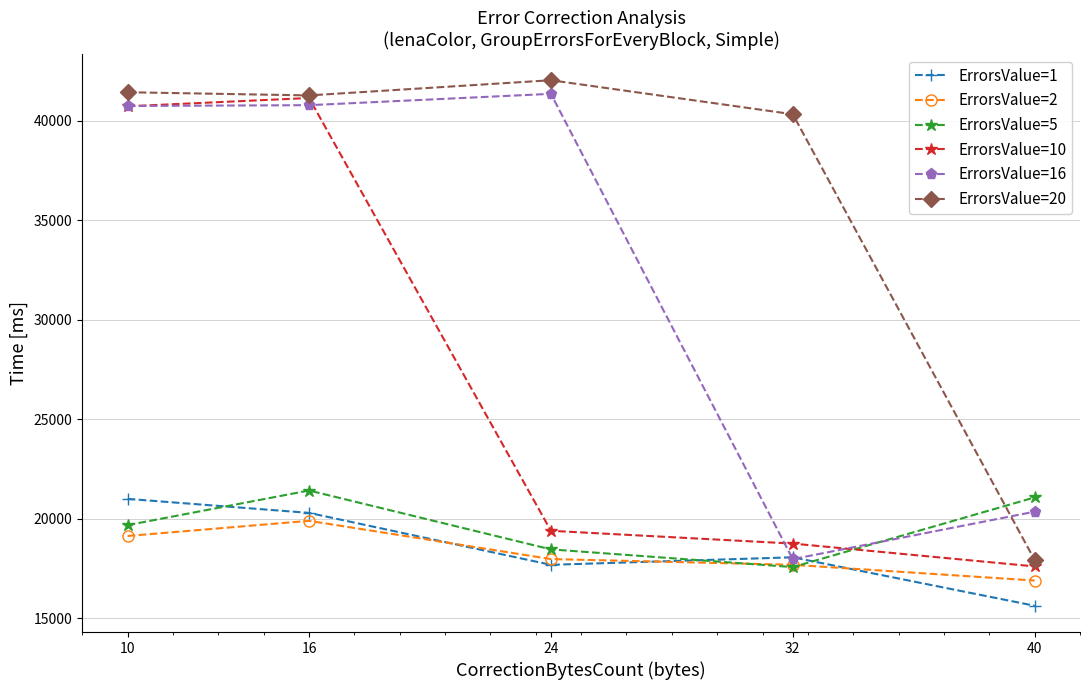

What is the difference between the maximum and minimum values in the ErrorsValue=5 series?

3849